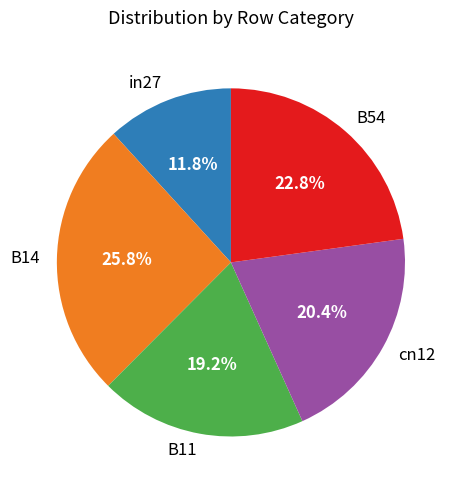

What percentage is the B54 slice, to the nearest percent?

23%